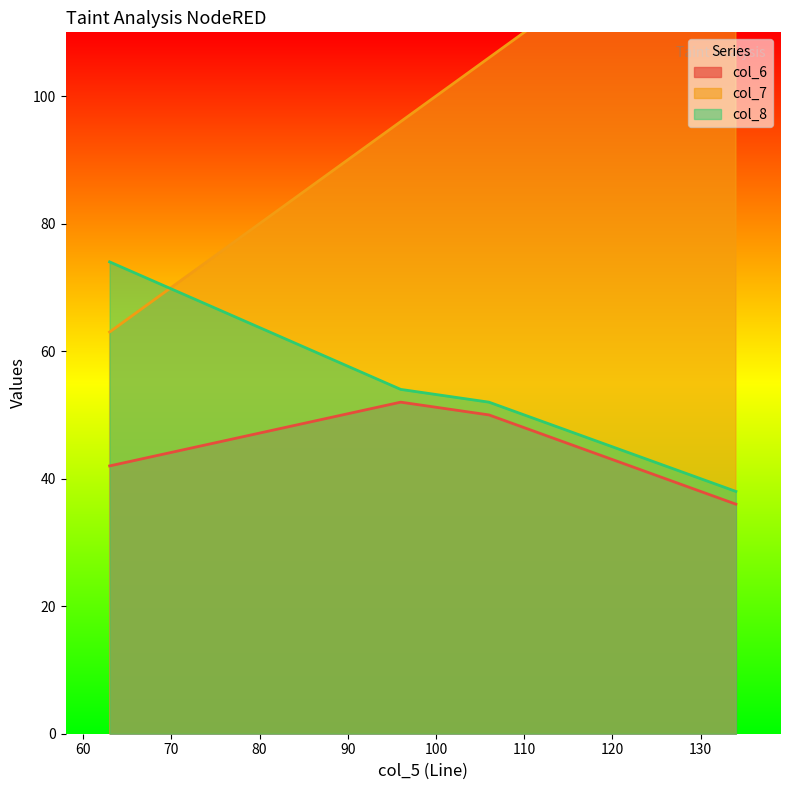

Reading left to right, list all the values displayed in this chart.

col_6: 42	52	50	36
col_7: 63	96	106	134
col_8: 74	54	52	38